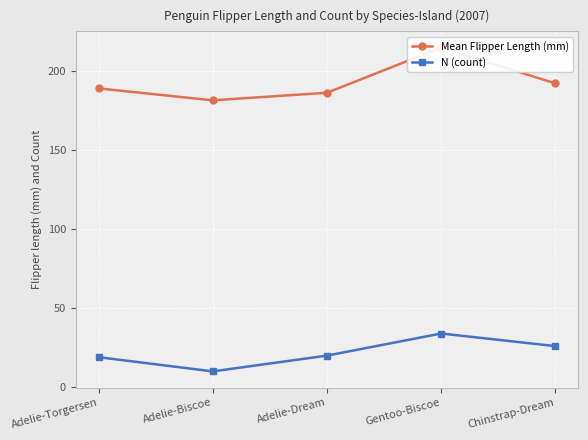

At Adelie-Biscoe, list the series in order from smallest to largest.

N (count), Mean Flipper Length (mm)